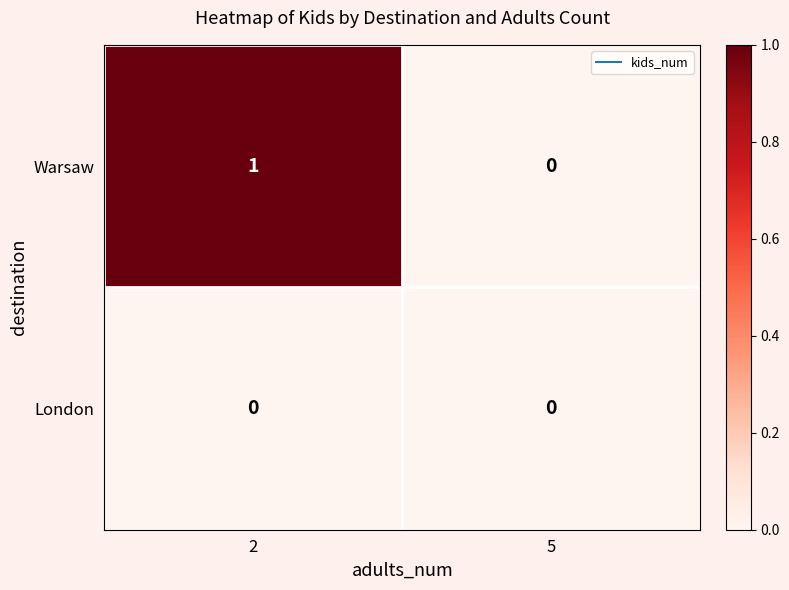

Rank the series by their average value, from lowest to highest.

London, Warsaw